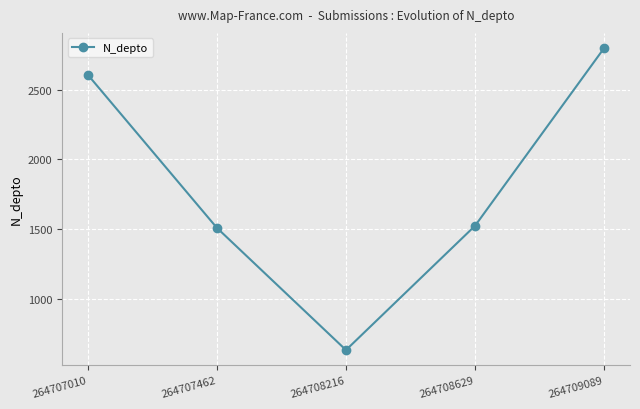

What is the smallest value displayed?

630